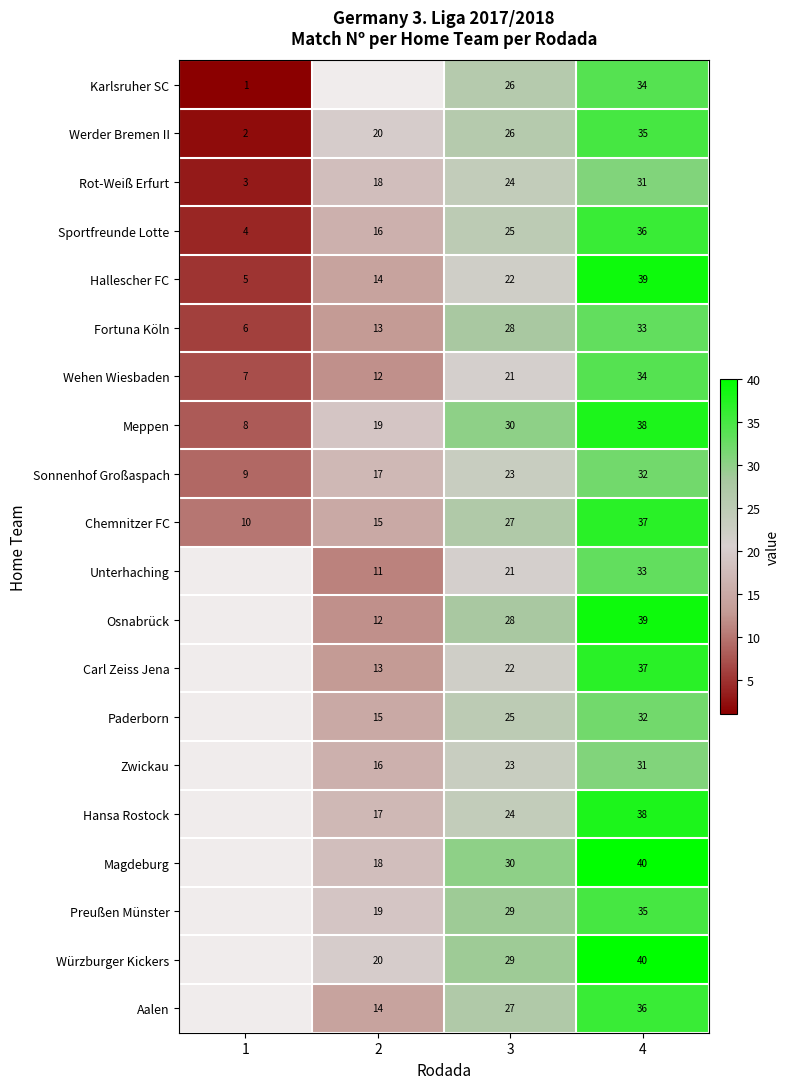

Count the Werder Bremen II values in the range 20 to 35.

3